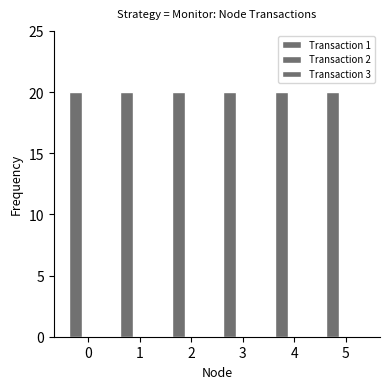

List the series in order of their peak value, highest first.

Transaction 1, Transaction 2, Transaction 3